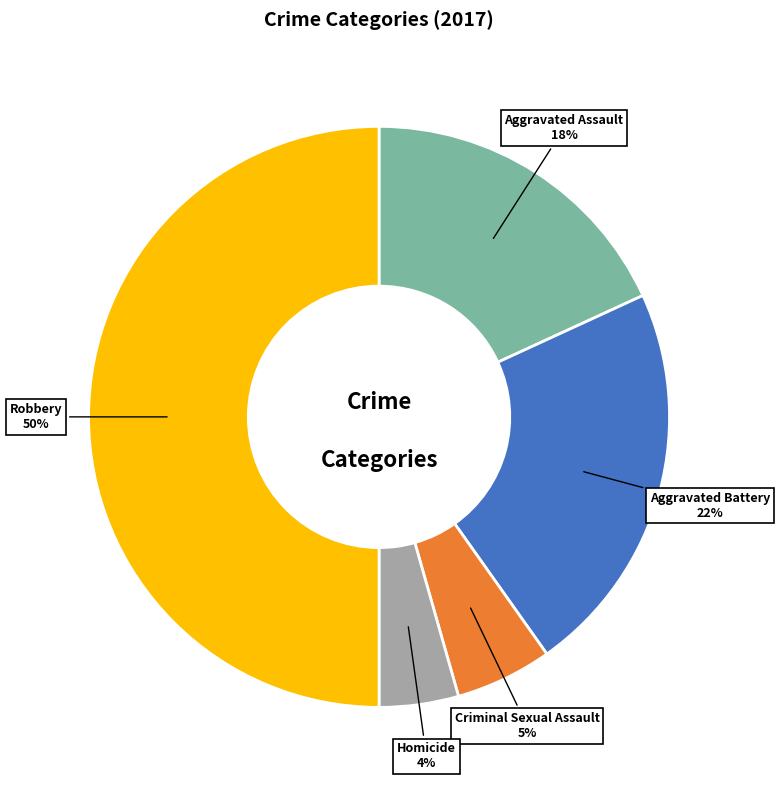

How many segments does this pie chart have?

5